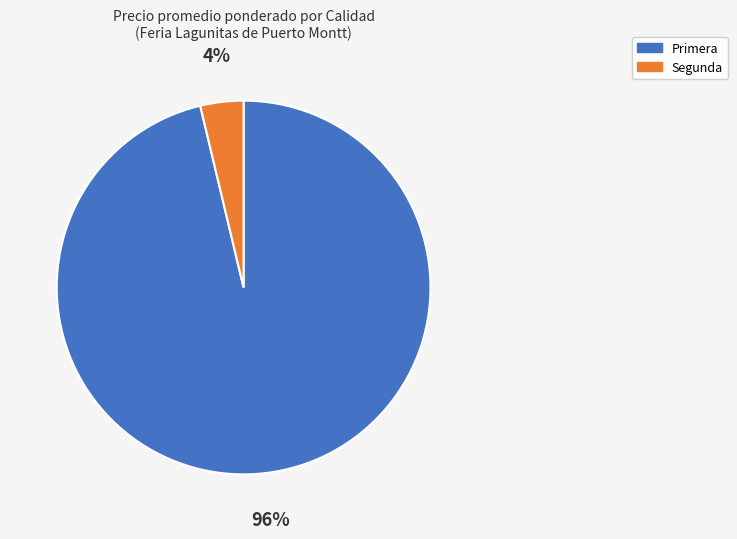

Is there any slice that represents more than half of the pie?

Yes